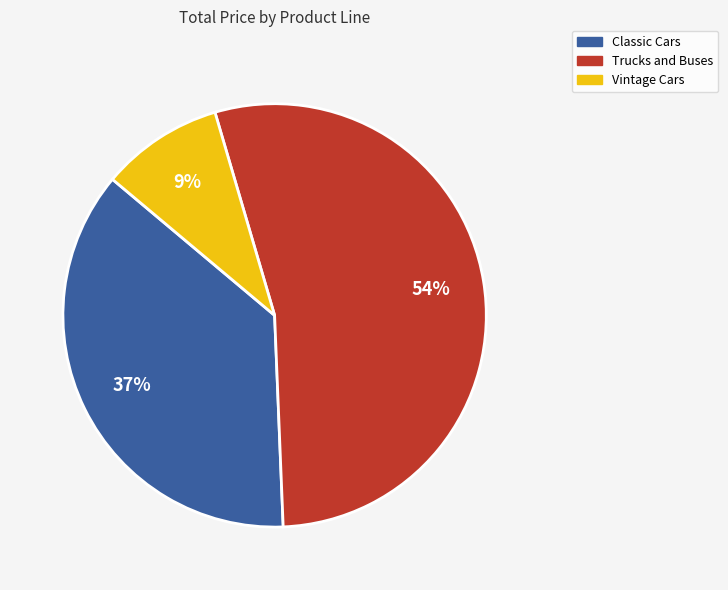

To the nearest percent, what is the average slice percentage?

33%